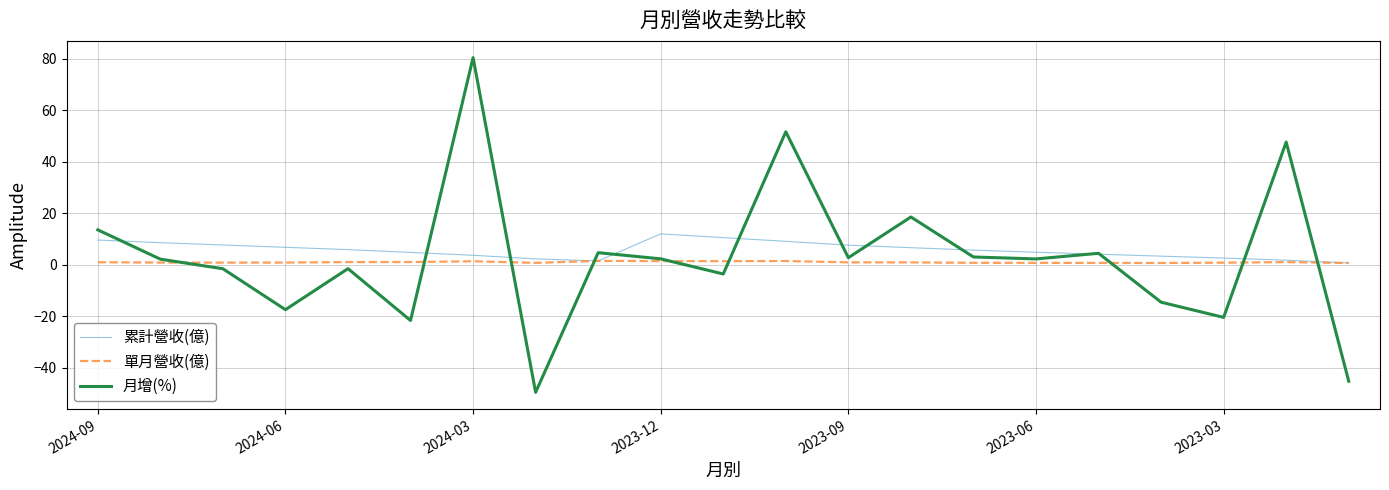

List the series in order of their peak value, highest first.

月增(%), 累計營收(億), 單月營收(億)